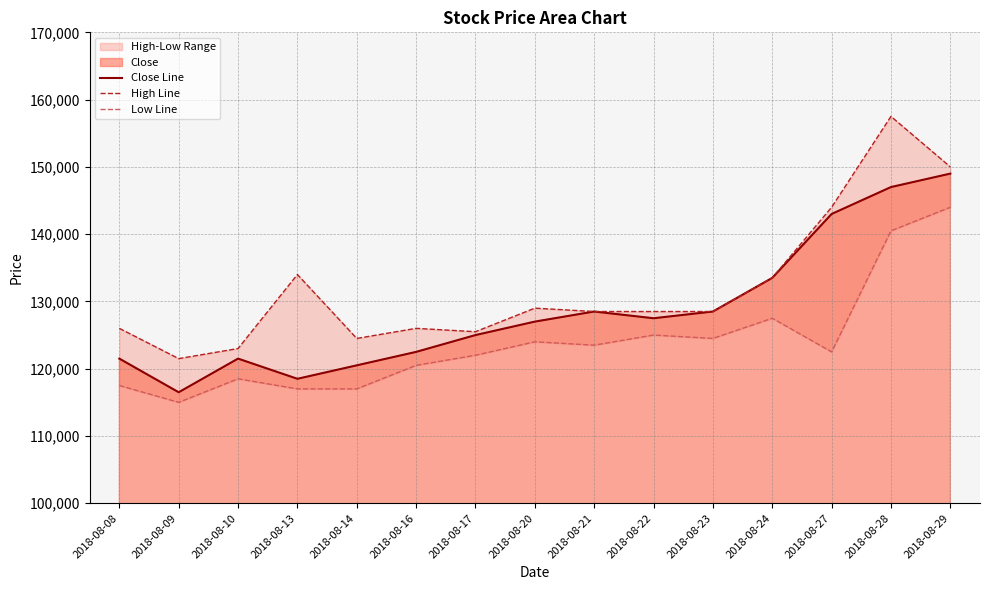

How many data points in High Line are above 128500?

6